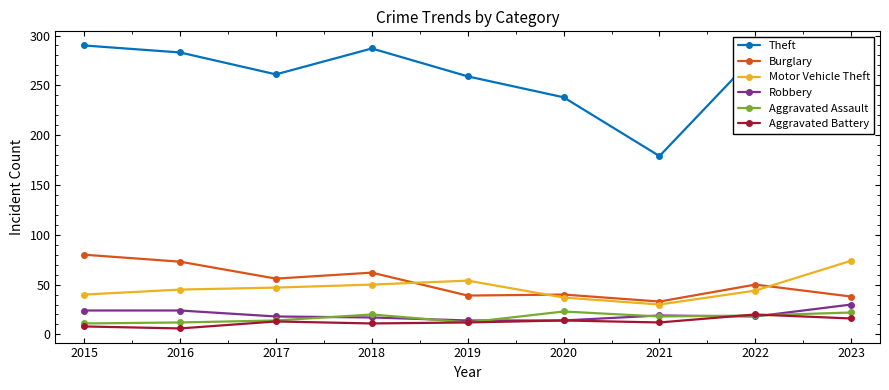

What is the value of the Robbery point at the 2nd from the left?

24